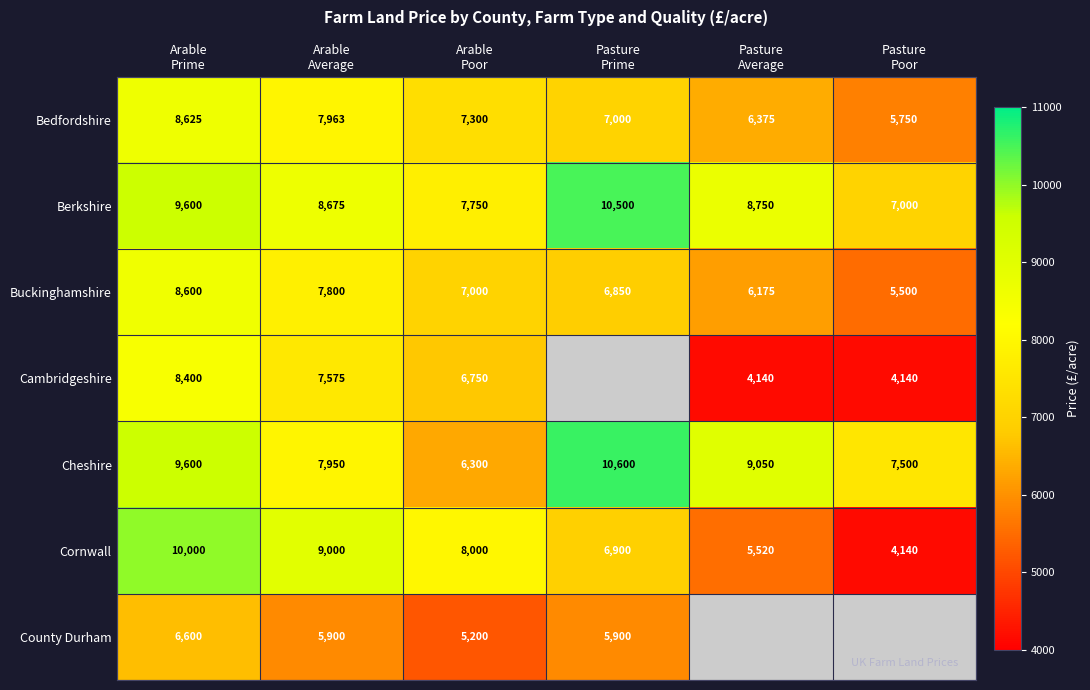

Count the Cheshire values in the range 7500 to 9600.

4